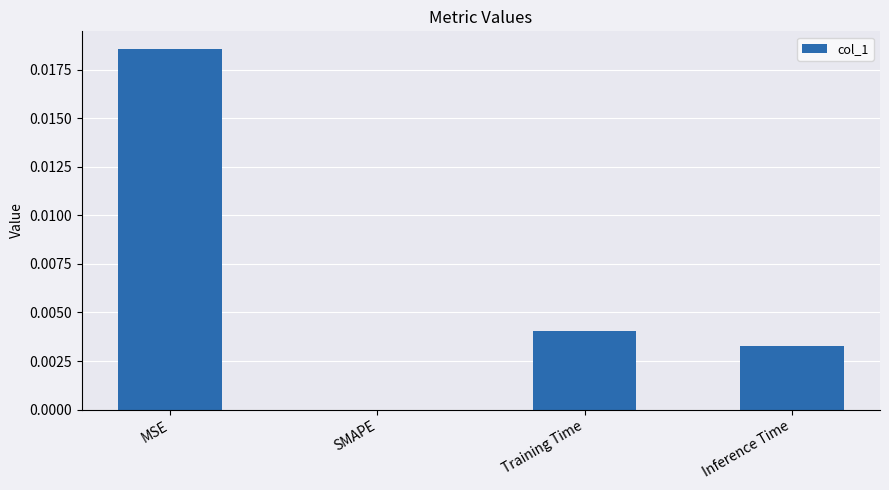

True or false: the data shows 0.0 at Inference Time.

True